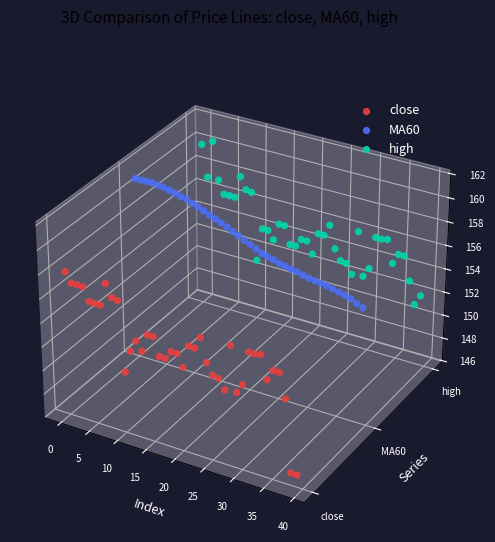

Which series has the widest spread of Y values?

close